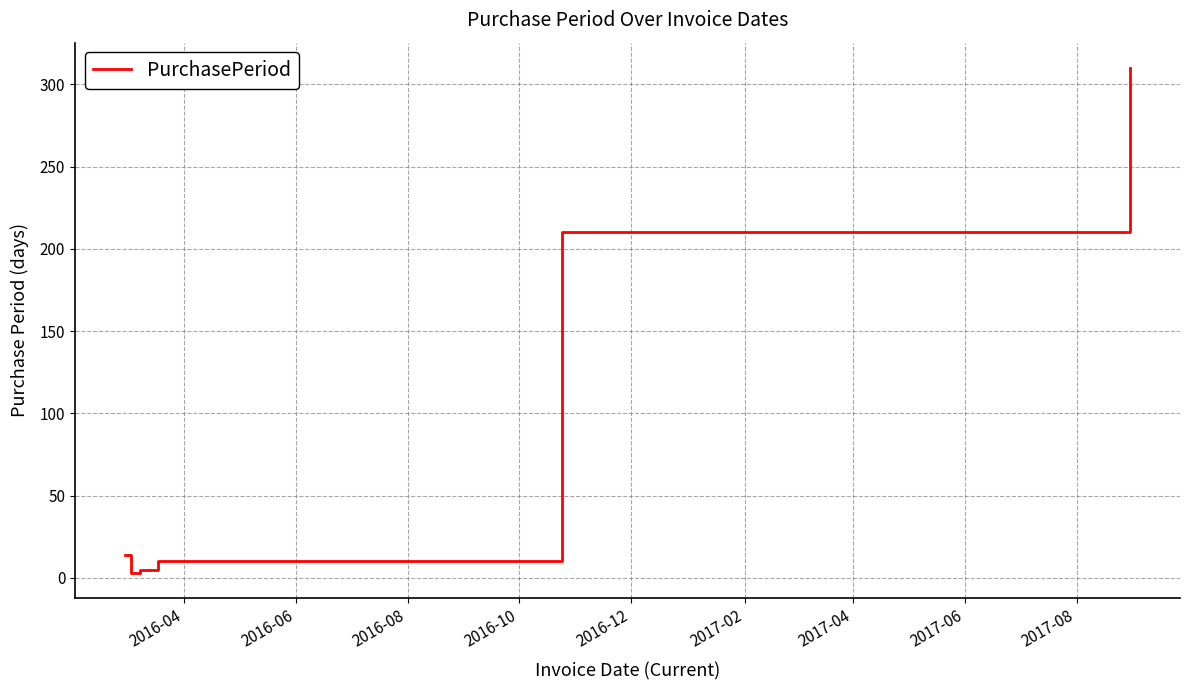

What is the greatest value displayed?

310